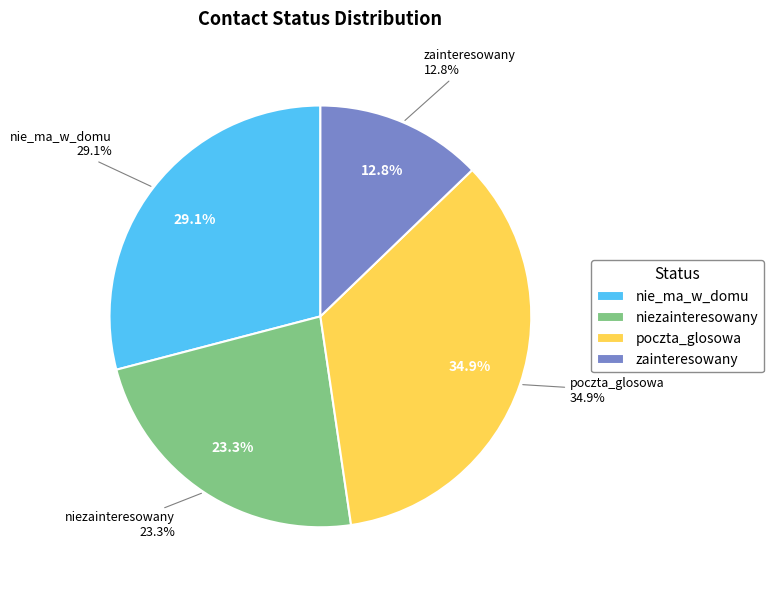

Is there any slice that represents more than half of the pie?

No